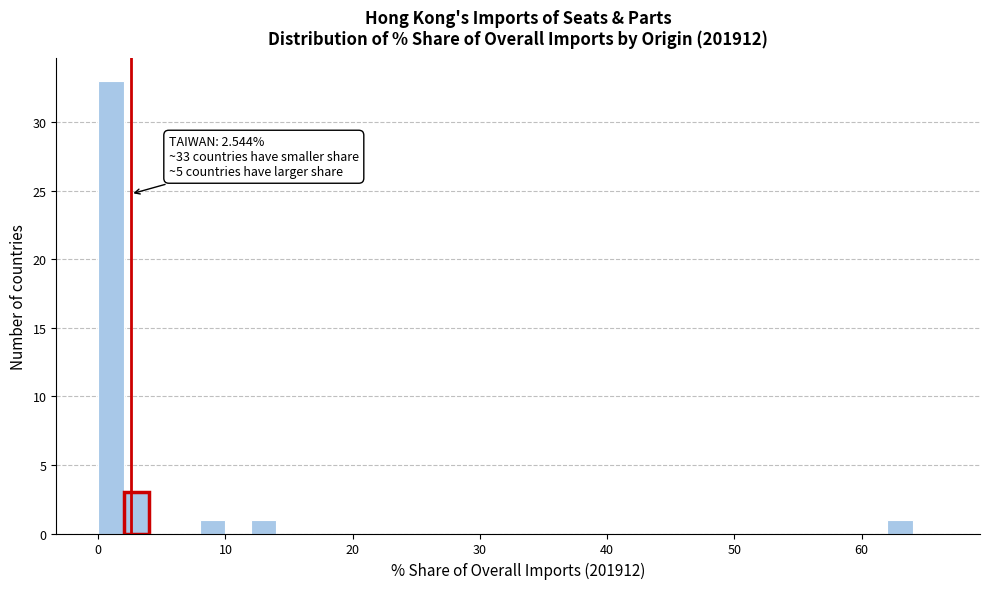

Around what value on the x-axis is the tallest bar? Give the approximate position of its centre, as read against the axis.

1